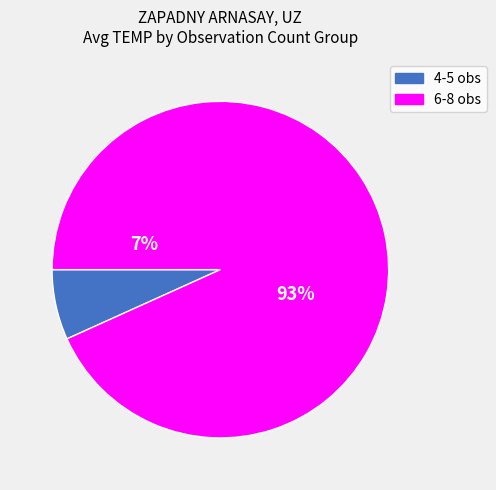

Does 7 represent more than half of the total?

No